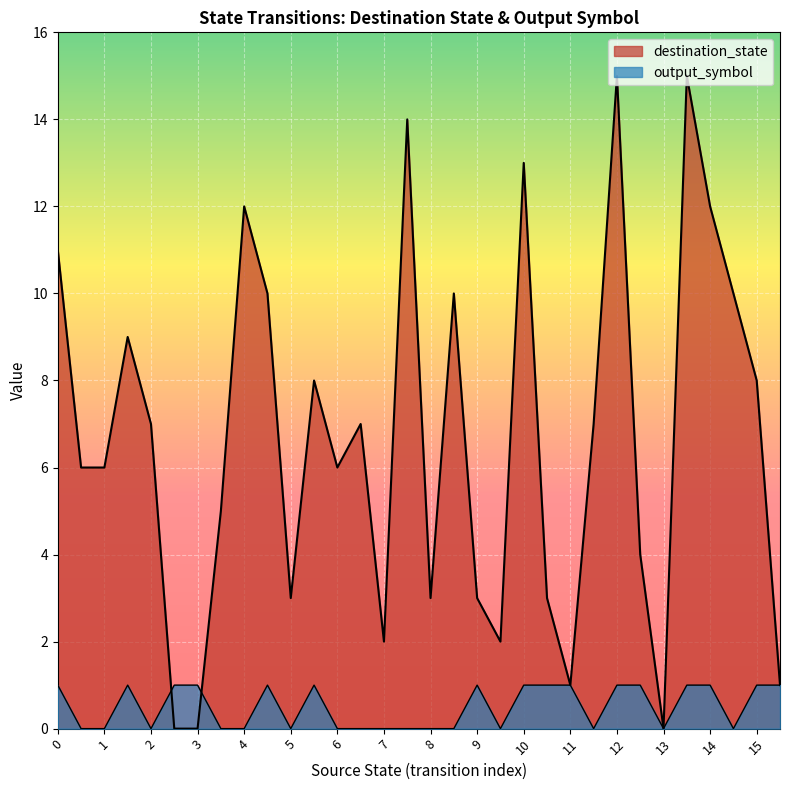

What is the greatest value displayed?

15